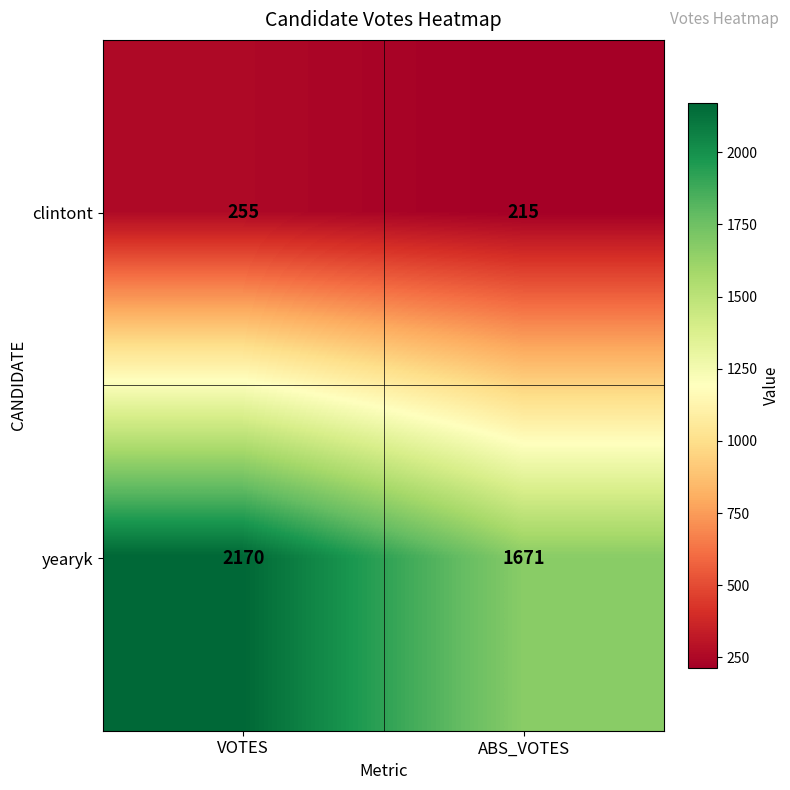

True or false: yearyk has a value of 2170 at VOTES.

True